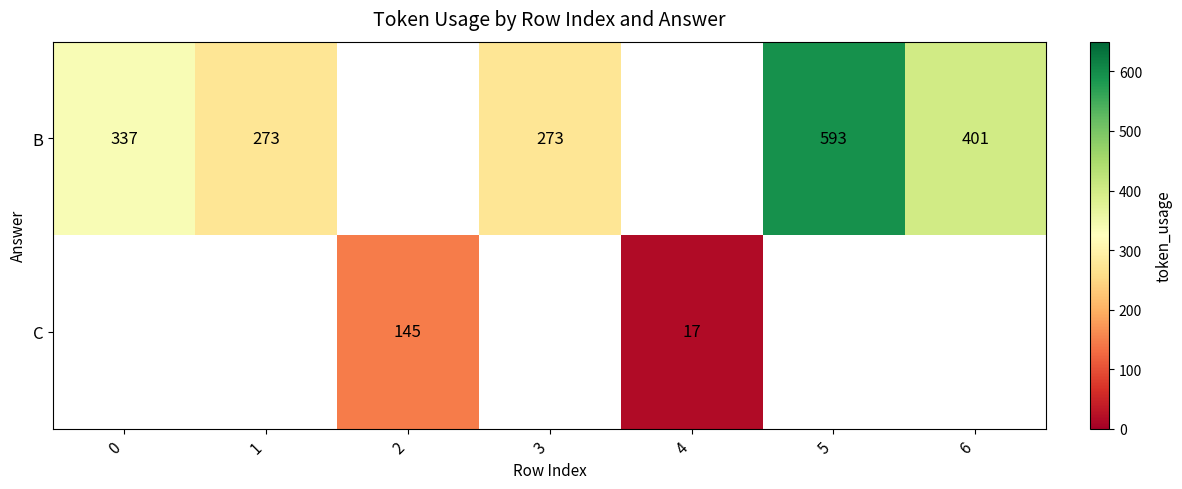

Which label corresponds to the smallest value in the chart?

2